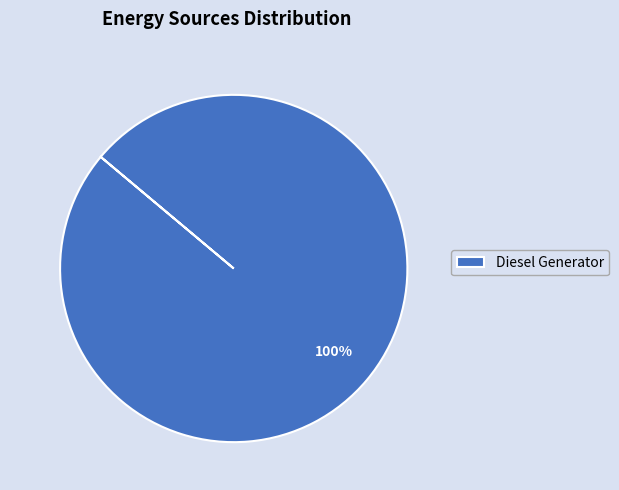

Is there any slice that represents more than half of the pie?

Yes